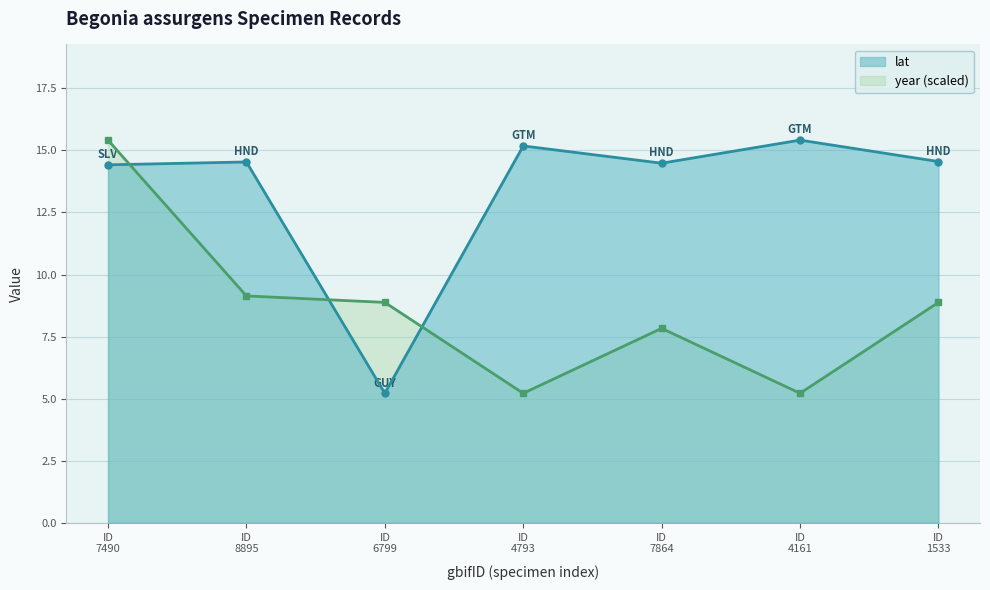

Which series has the largest total across all categories?

lat